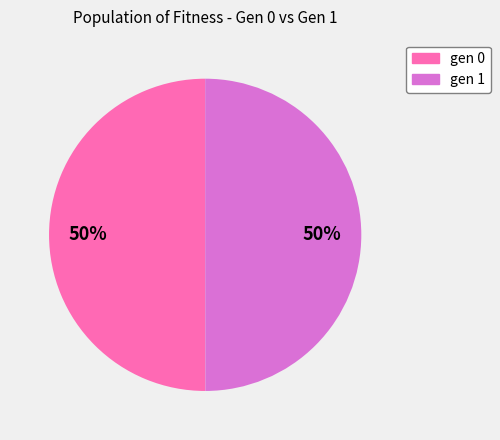

True or false: gen 1 accounts for 56% of the total.

False